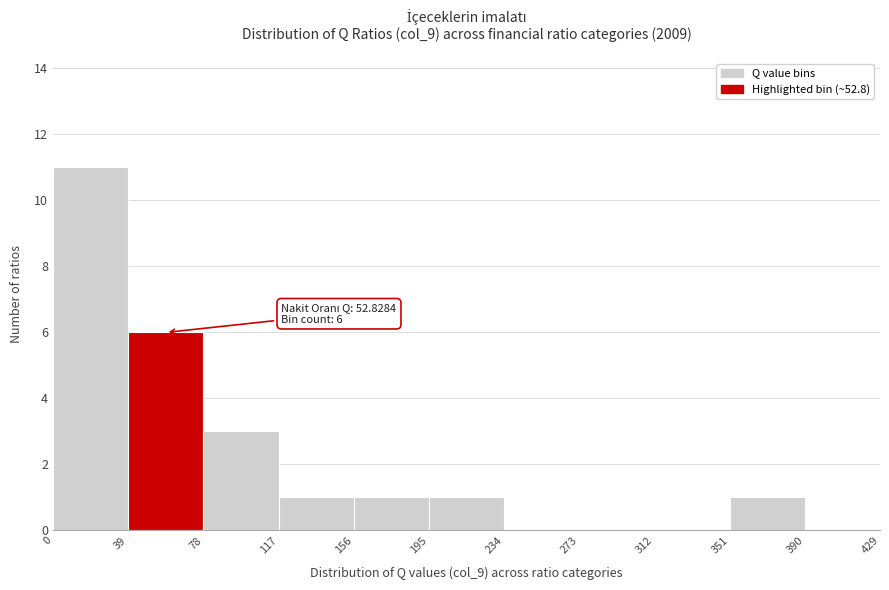

Which range on the x-axis has the tallest bar?

0 to 39